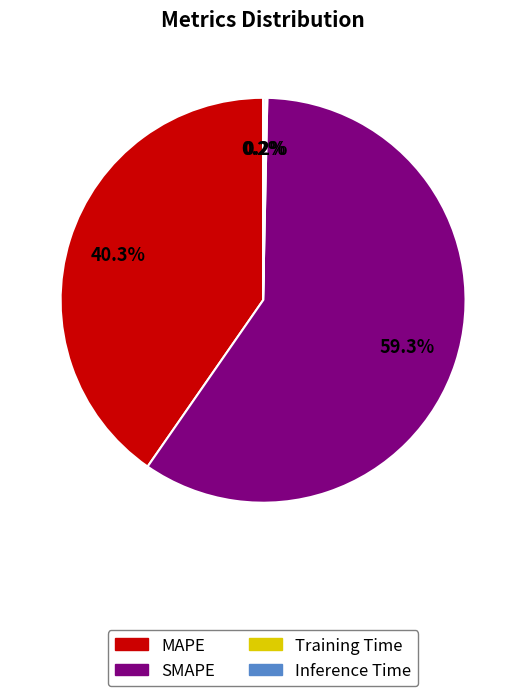

Is the sum of SMAPE and MAPE greater than half?

Yes